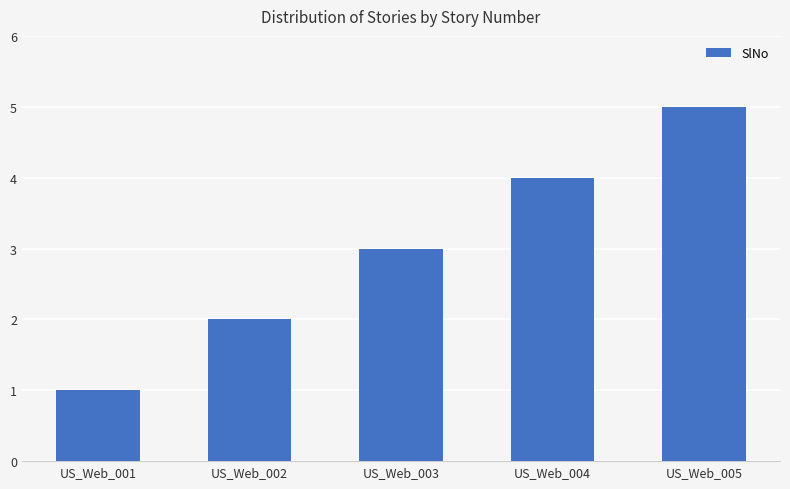

Between US_Web_001 and US_Web_005, which is larger?

US_Web_005